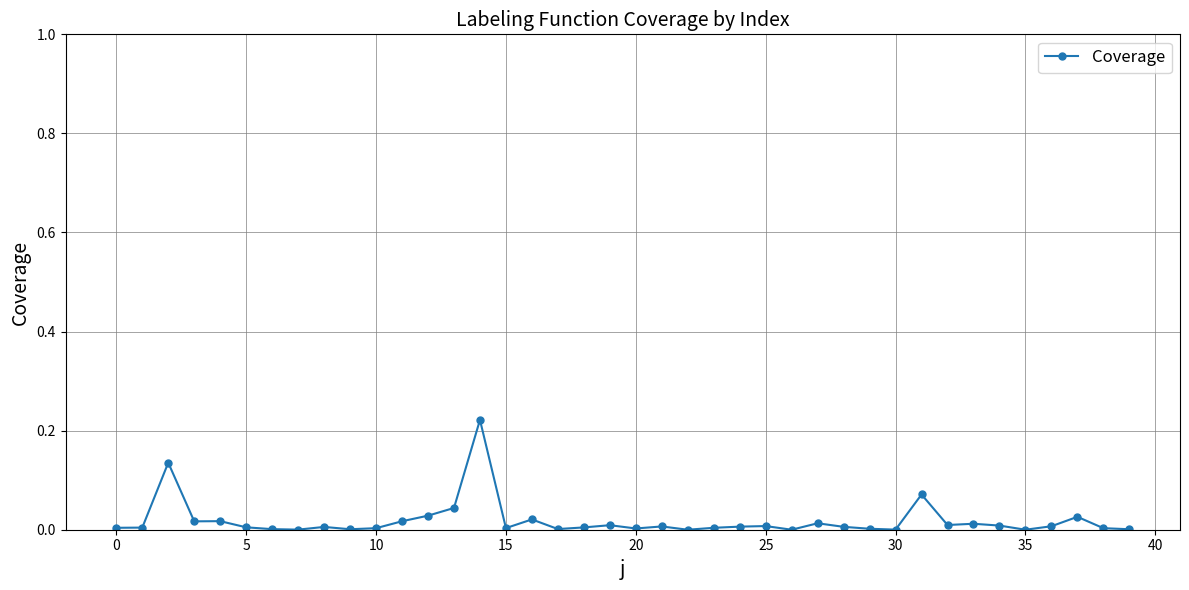

What is the sum of all values?

0.7